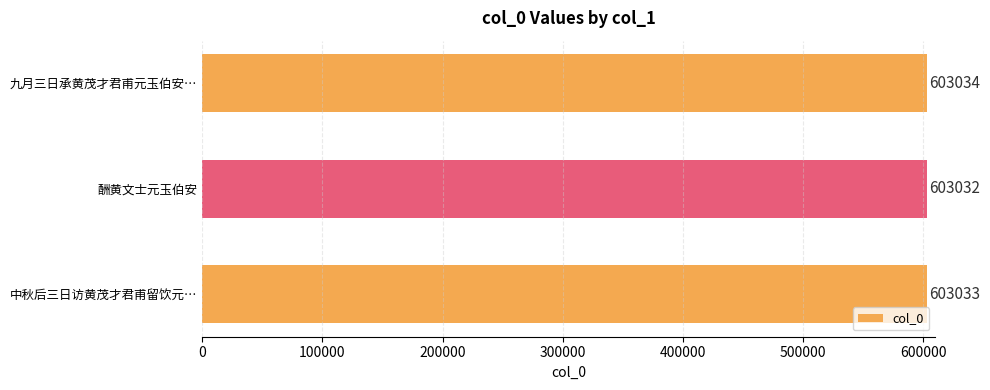

True or false: the data shows 1035039 at 九月三日承黄茂才君甫元玉伯安….

False